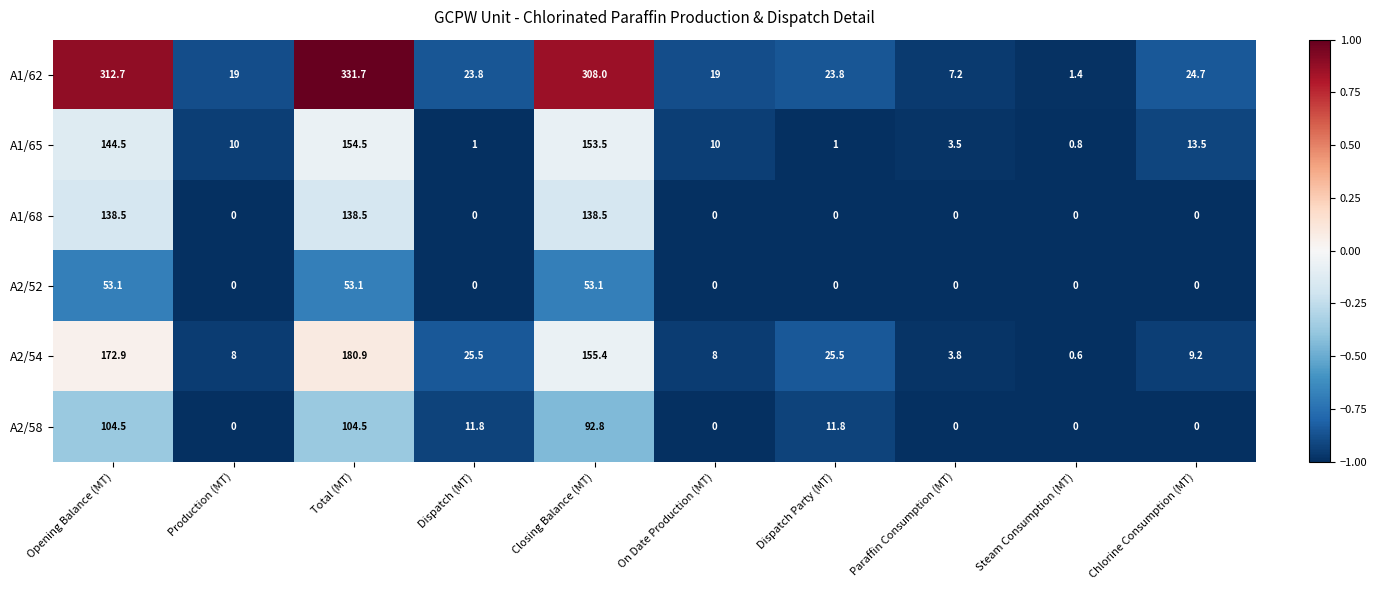

What is the difference between the maximum and second lowest values in the A2/58 series?

104.5